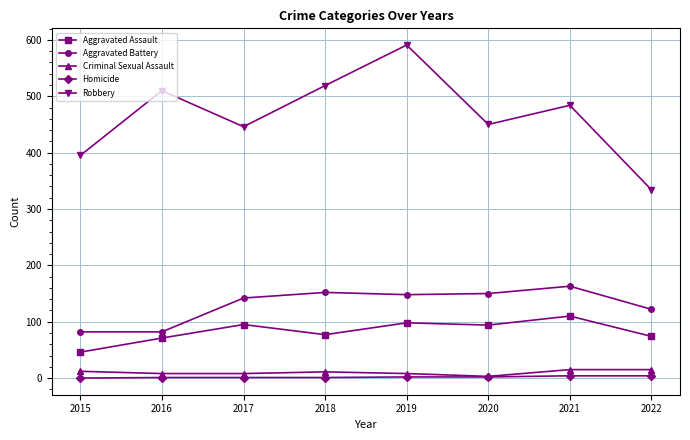

The Homicide series shows 2 at 2019. True or false?

True